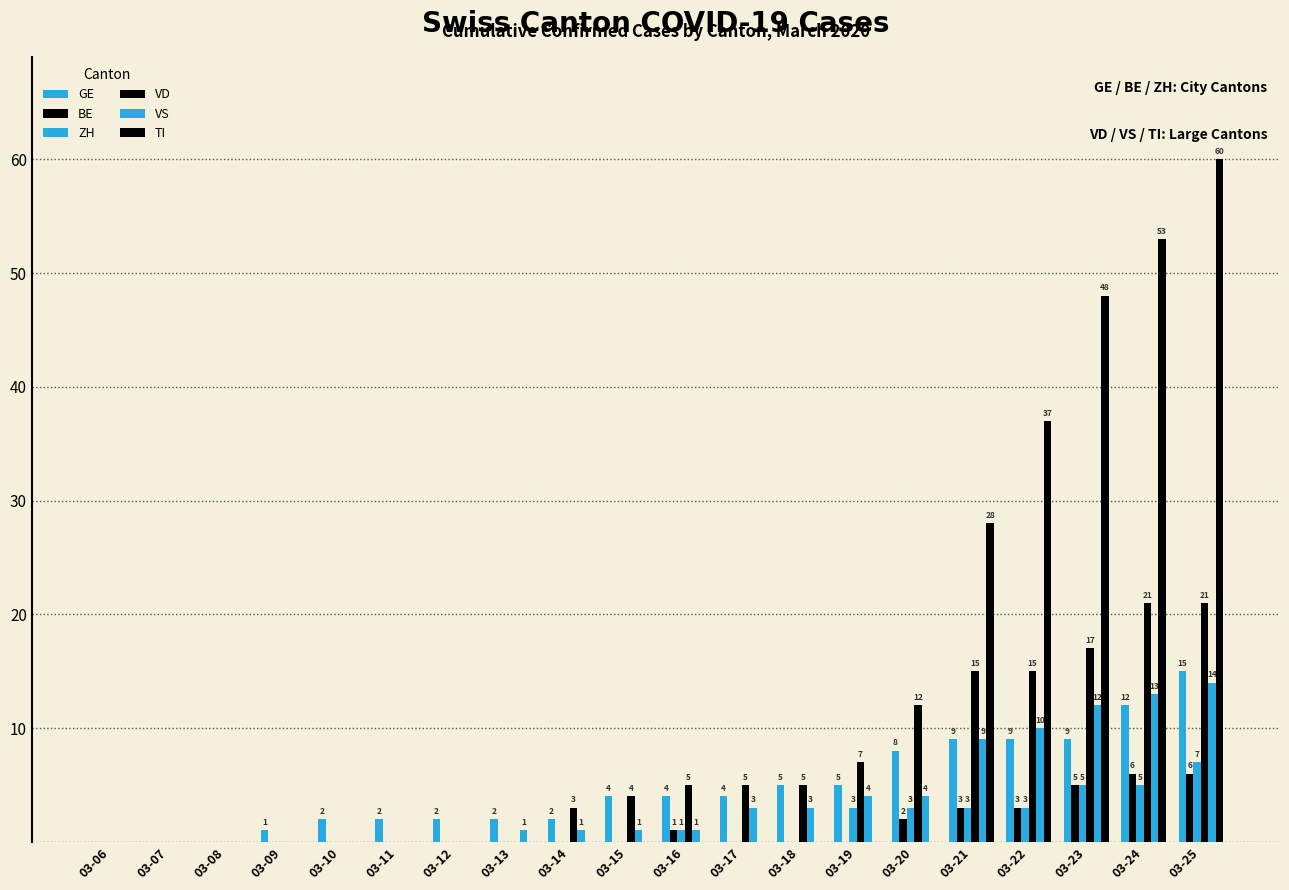

At 03-17, list the series in order from largest to smallest.

VD, GE, VS, BE, ZH, TI